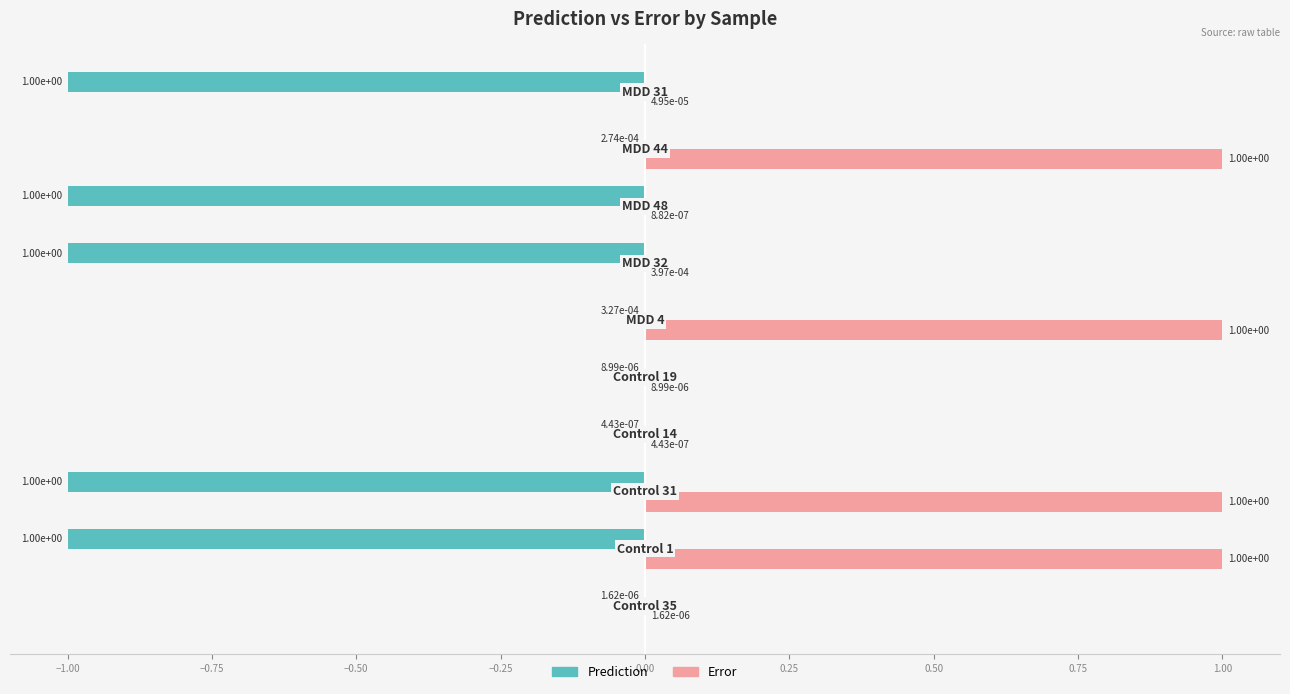

What is the maximum value shown in the chart?

1.0